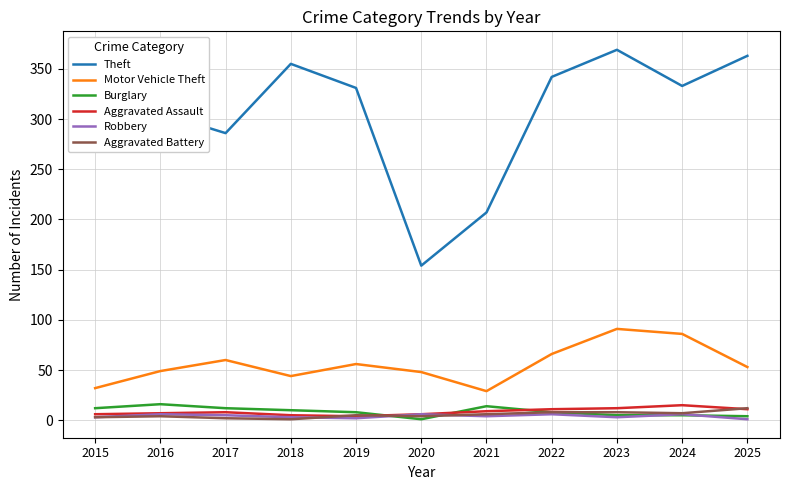

What is the difference between the highest and lowest values at 2020?

153